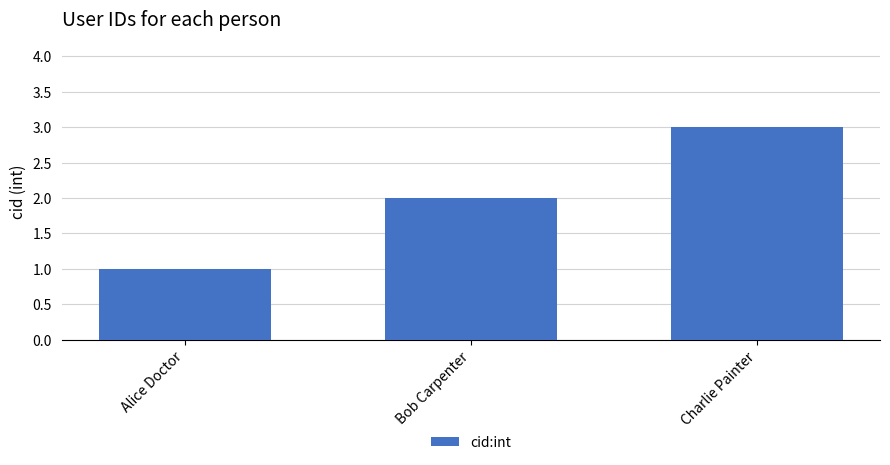

List the labels in order of value, smallest first.

Alice Doctor, Bob Carpenter, Charlie Painter